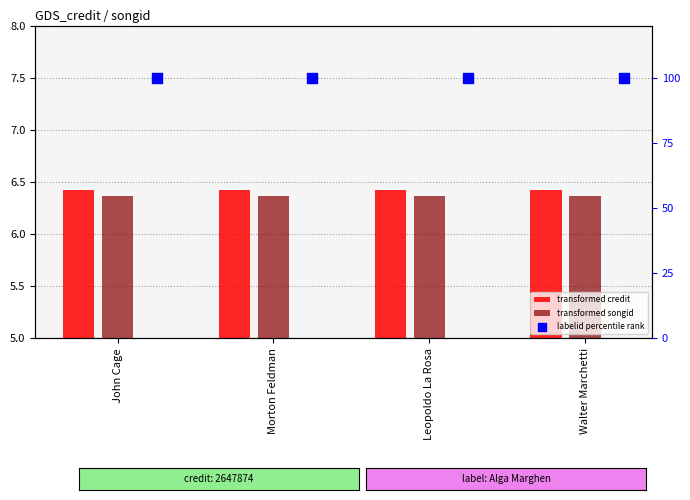

Is the value of transformed songid at Morton Feldman greater than the value of transformed credit at John Cage?

No